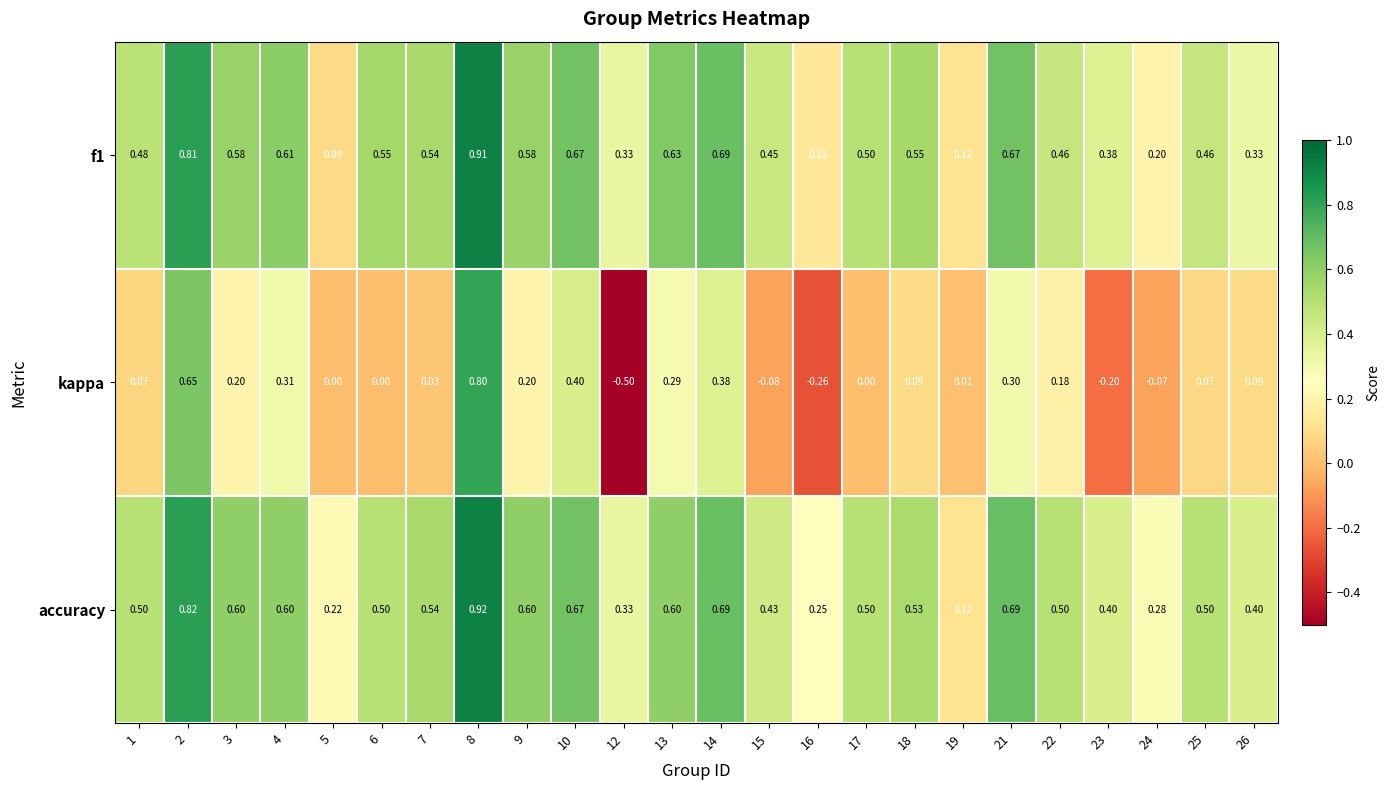

What is the difference between the highest and lowest values at 26?

0.3